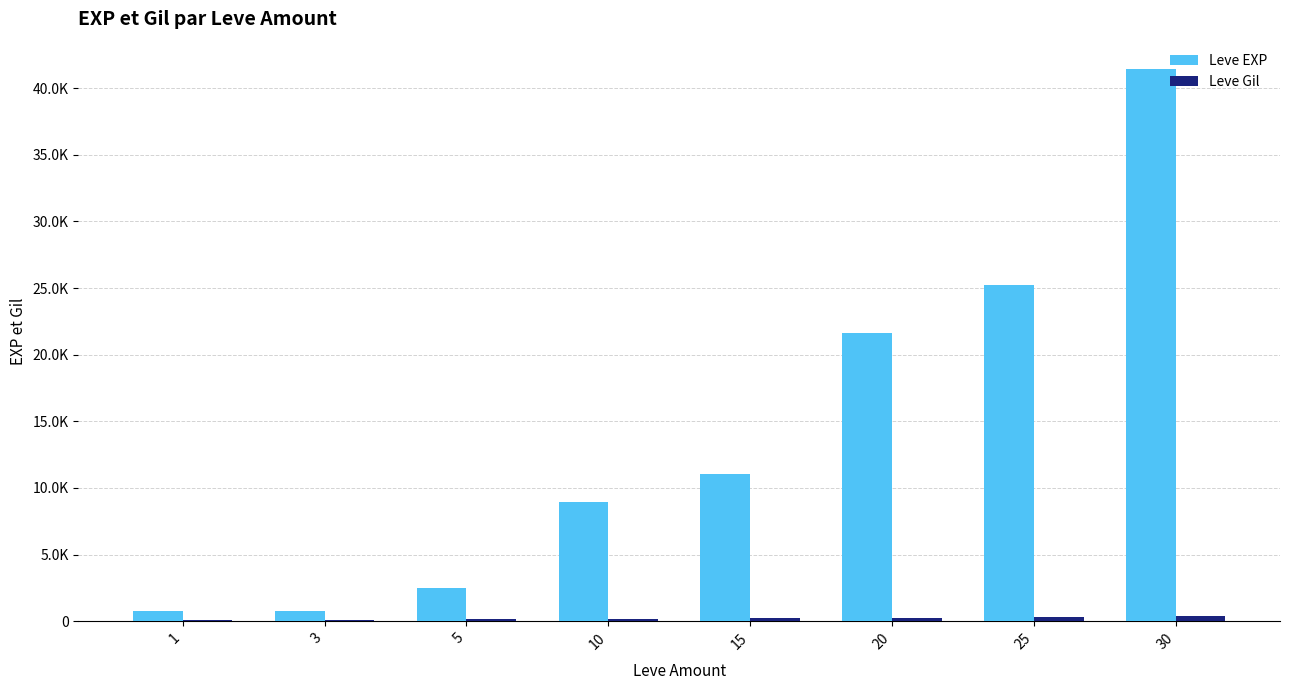

Reading left to right, transcribe all the data shown in this chart.

Leve EXP: 1=800	3=800	5=2490	10=8930	15=11040	20=21600	25=25250	30=41410
Leve Gil: 1=113	3=112	5=139	10=169	15=230	20=281	25=326	30=372